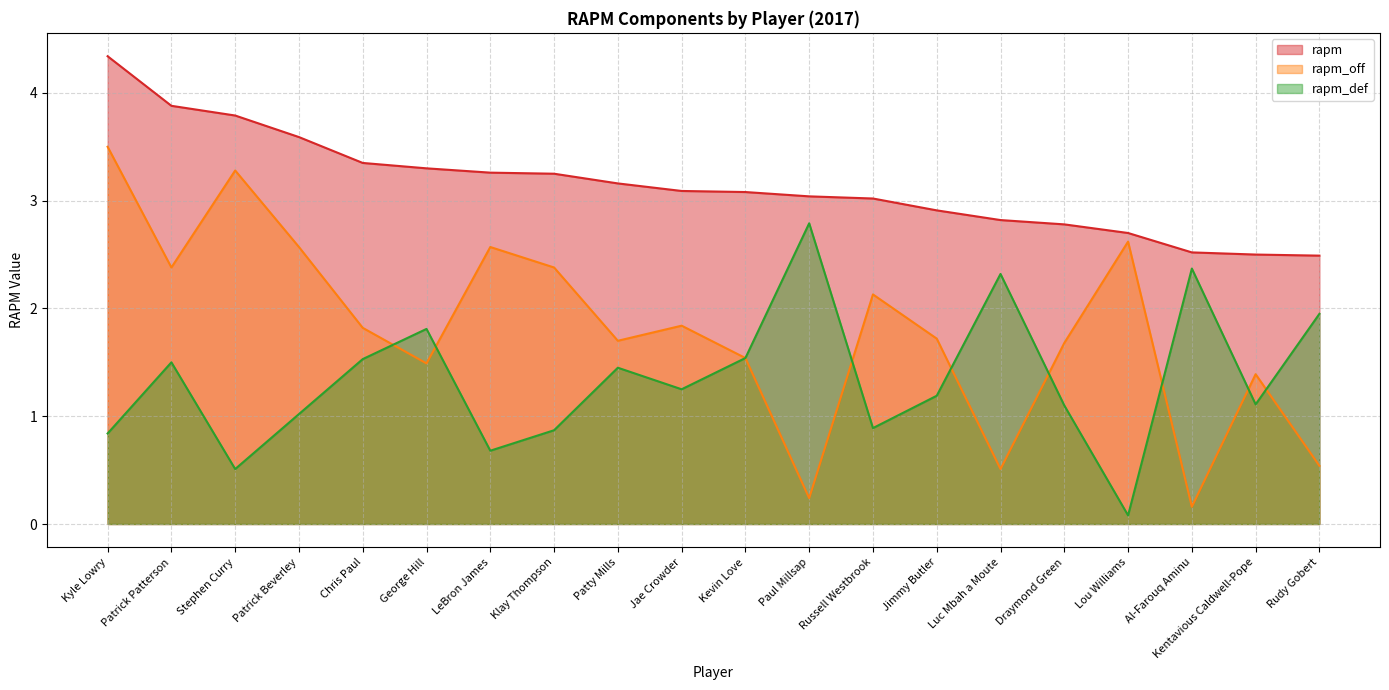

True or false: rapm_off and rapm intersect in this chart.

False